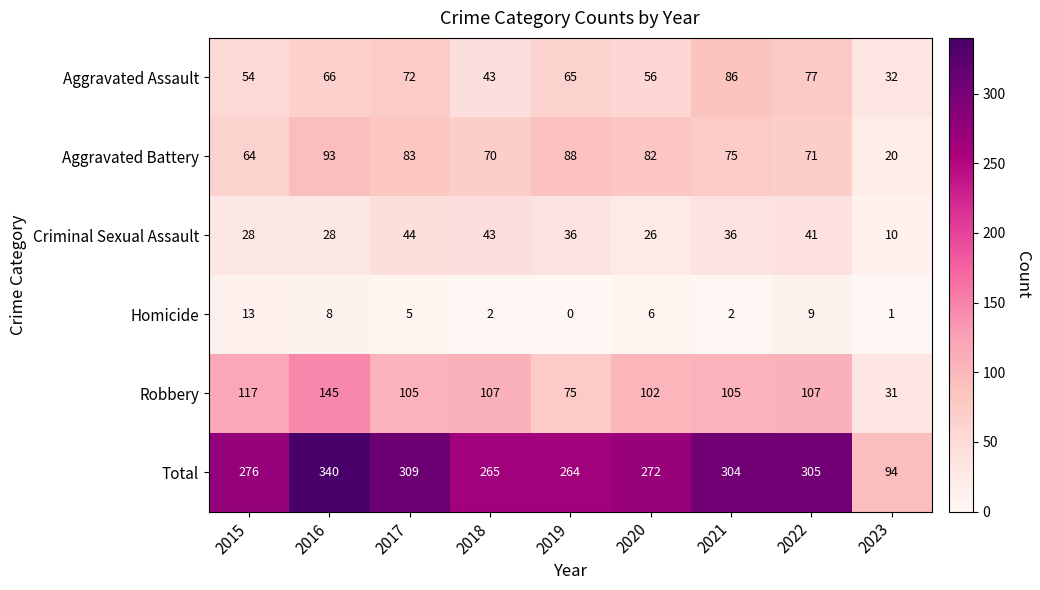

Count the number of categories in the chart.

9